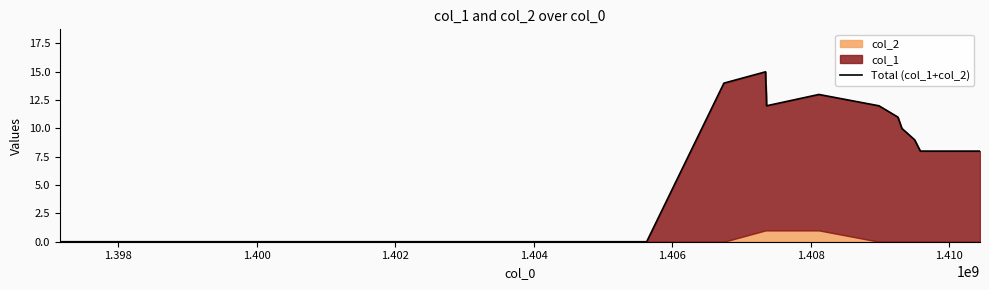

What is the label of the 9th point from the right?

1.408